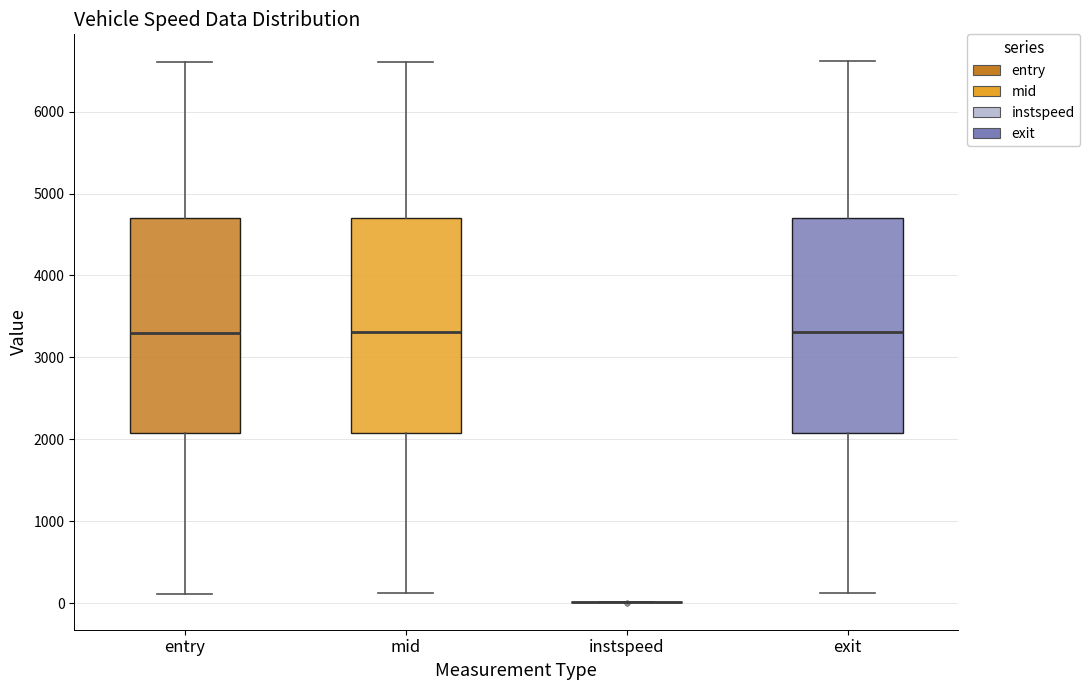

Reading left to right, read every box against the y-axis: the position of its median line, the range the box covers, and the ends of its whiskers. The values are not printed on the chart, so give them approximately, as read against the axis.

entry: median 3300, box 2100 to 4700, whiskers 100 to 6600
mid: median 3300, box 2100 to 4700, whiskers 100 to 6600
instspeed: box collapsed to a line at 0, whiskers 0 to 0
exit: median 3300, box 2100 to 4700, whiskers 100 to 6600